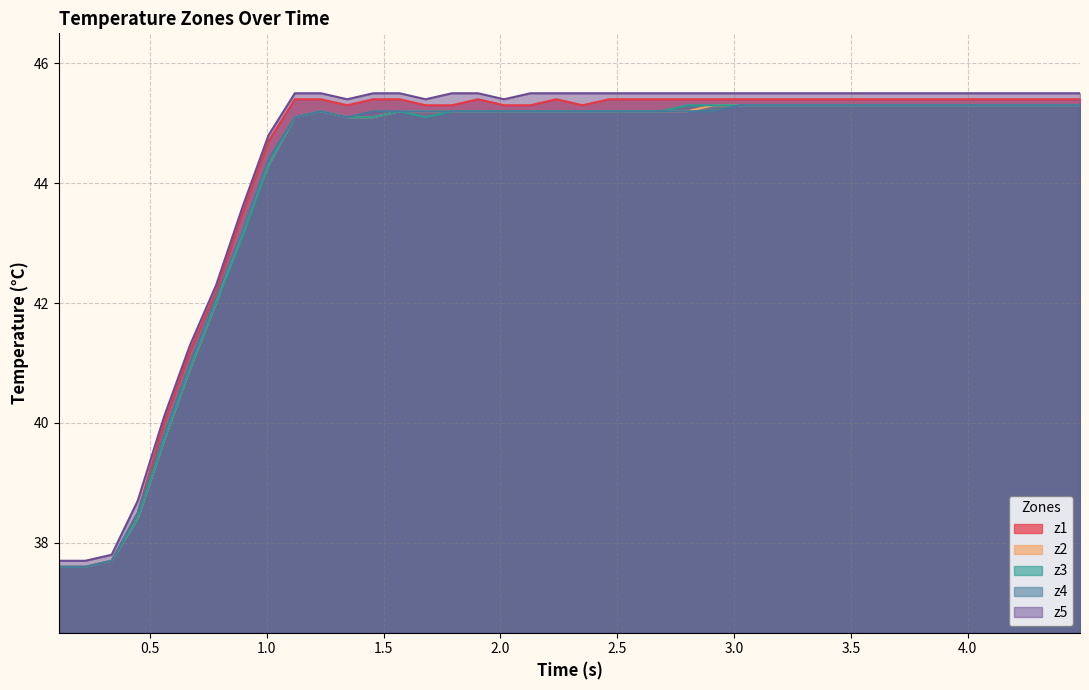

True or false: z3 and z1 intersect in this chart.

False